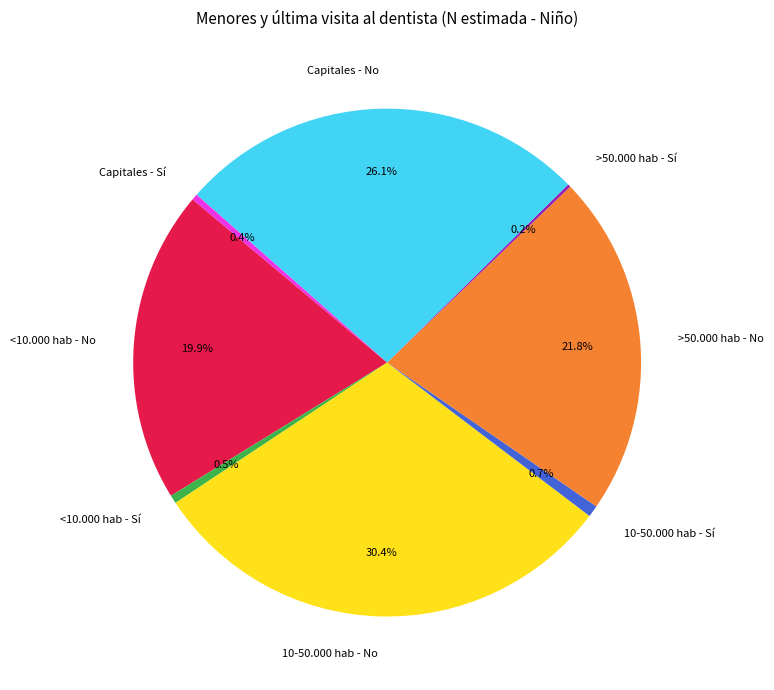

Is >50.000 hab - No the majority of the pie?

No